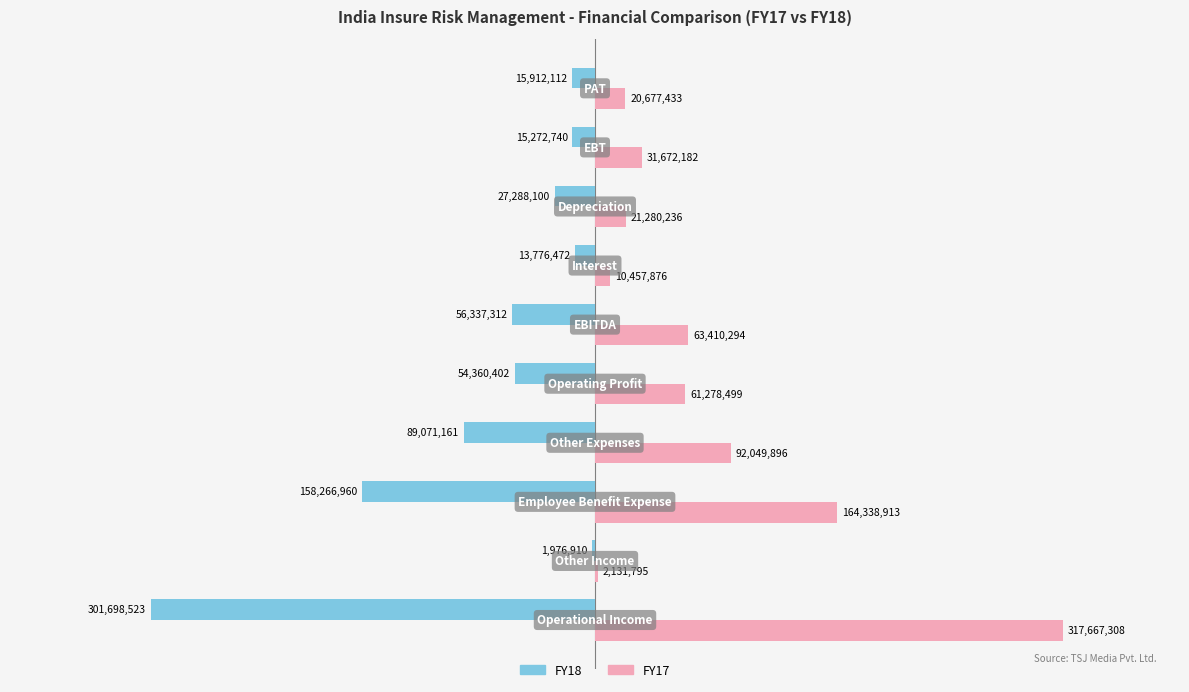

What is the greatest value displayed?

317667308